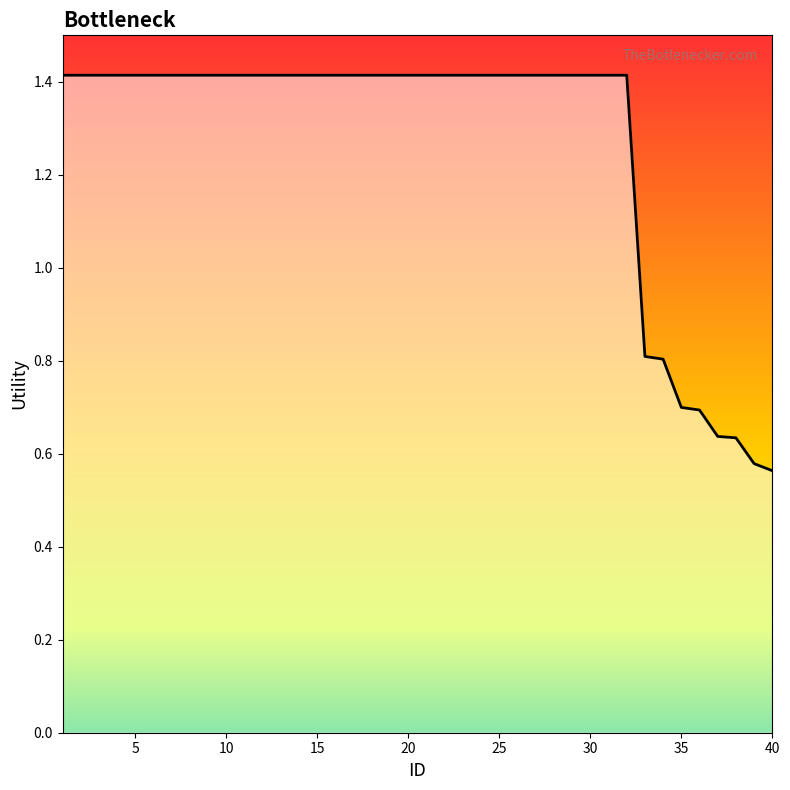

What is the greatest value displayed?

1.4